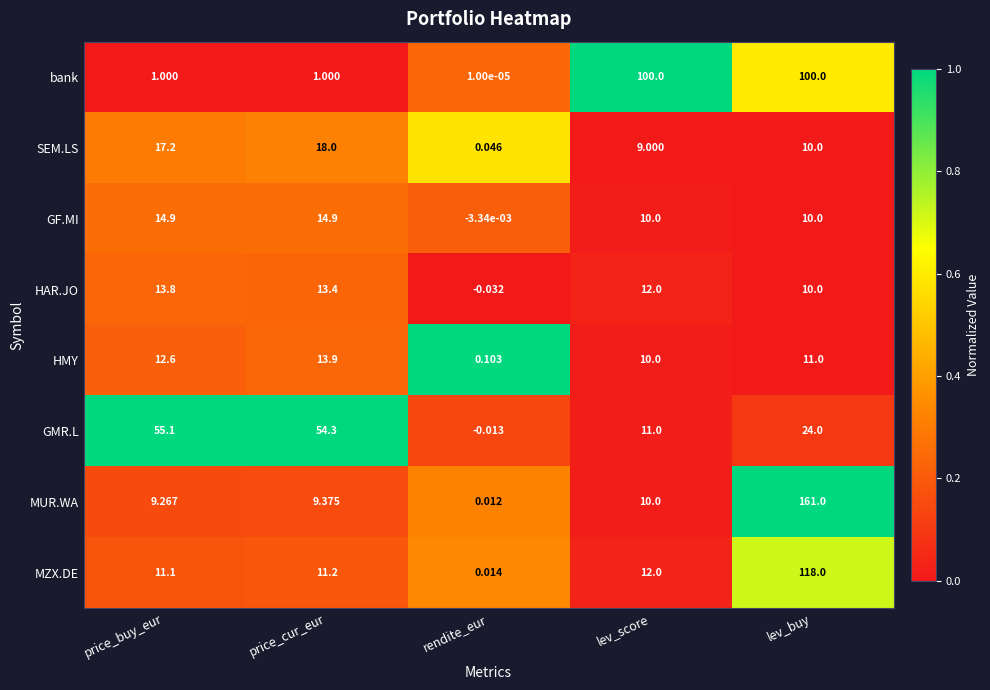

Is the value of HAR.JO at rendite_eur greater than the value of GF.MI at lev_score?

No